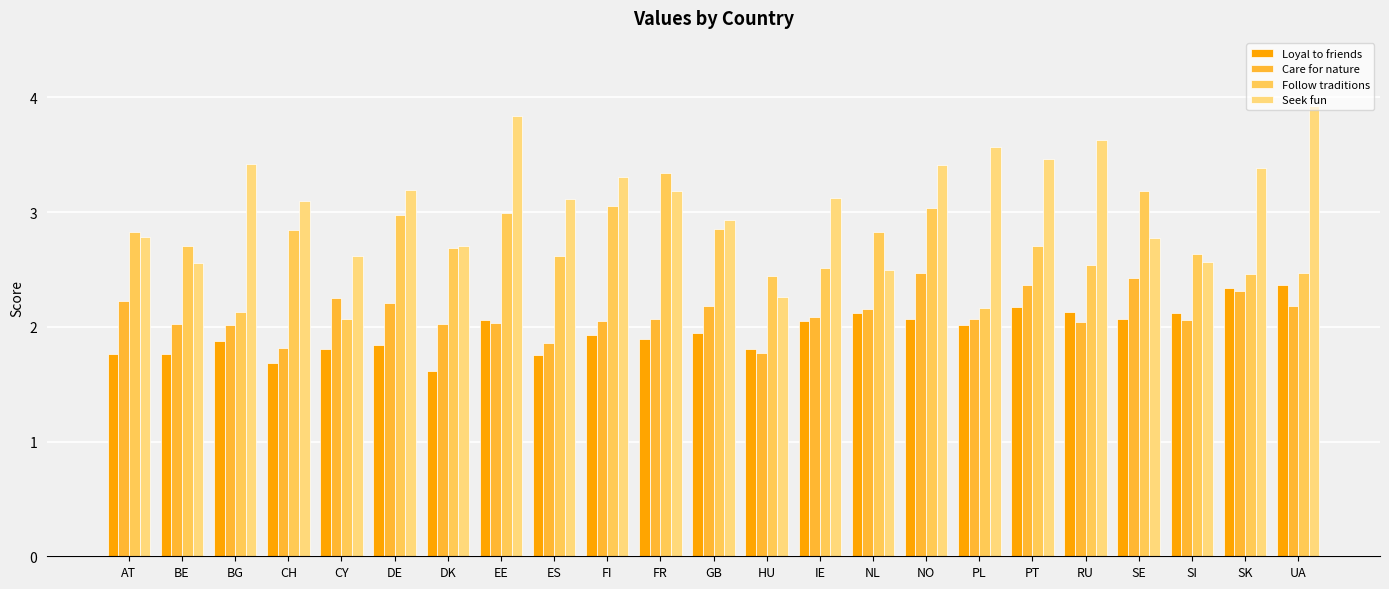

Which series changed the most between DE and SI?

Seek fun